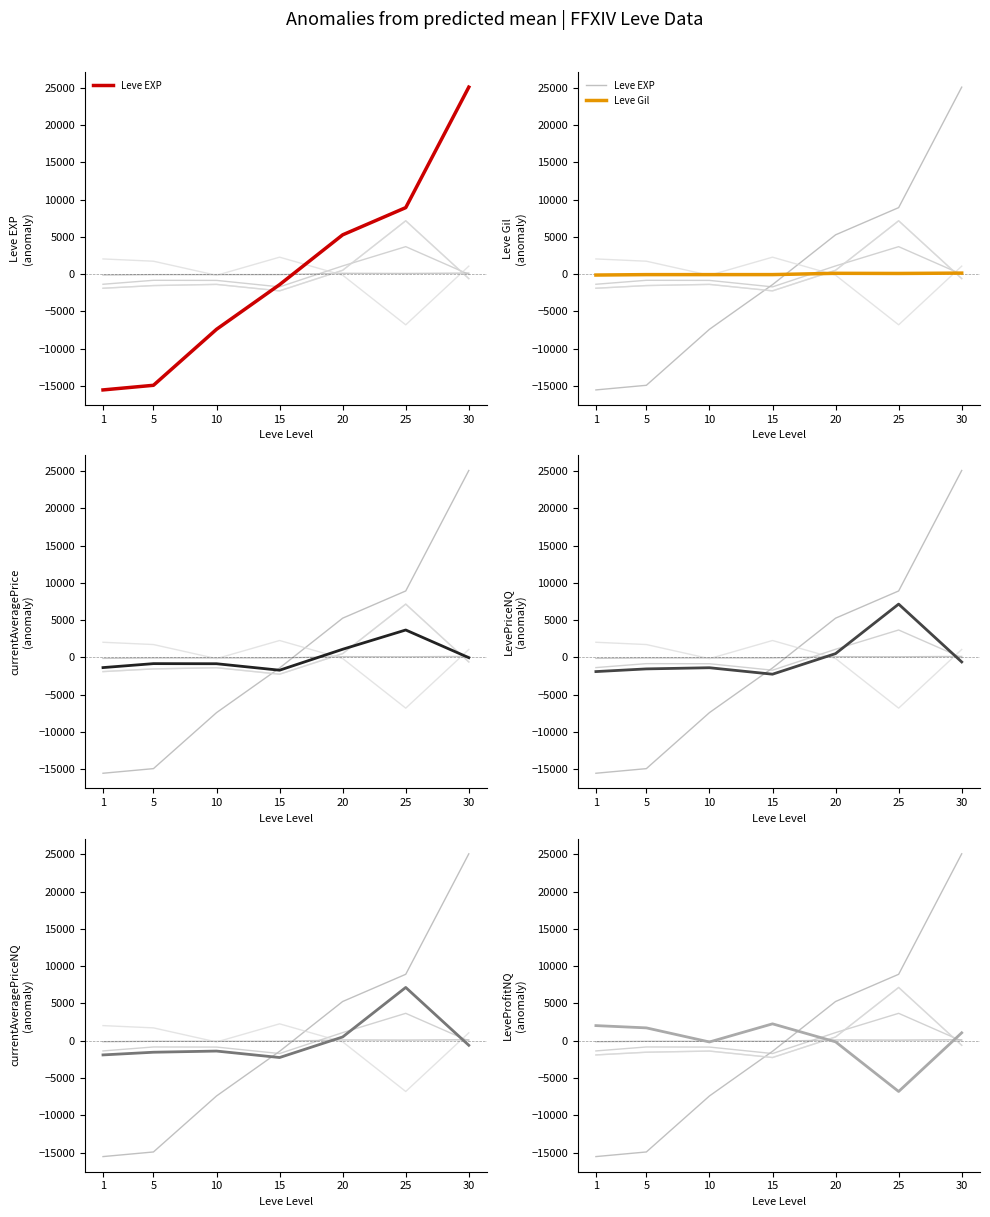

Count the number of data series in this chart.

6